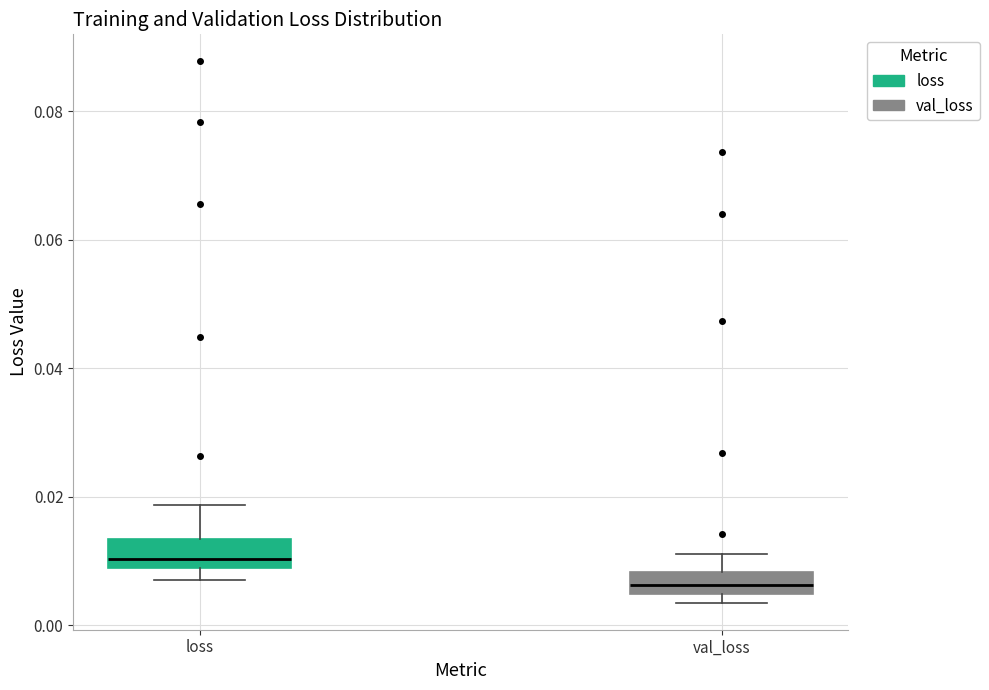

Reading left to right, read every box against the y-axis: the position of its median line, the range the box covers, and the ends of its whiskers. The values are not printed on the chart, so give them approximately, as read against the axis.

loss: median 0.010, box 0.008 to 0.014, whiskers 0.008 (just below the box's lower edge) to 0.018
val_loss: median 0.006, box 0.004 to 0.008, whiskers 0.004 (just below the box's lower edge) to 0.012